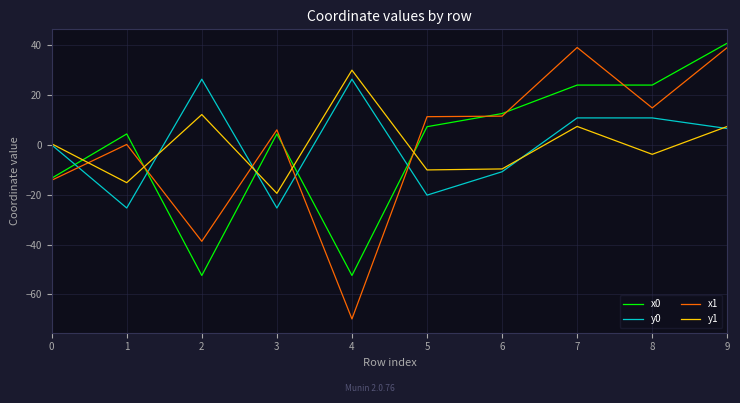

True or false: x1 has a value of 11.4 at 5.

True